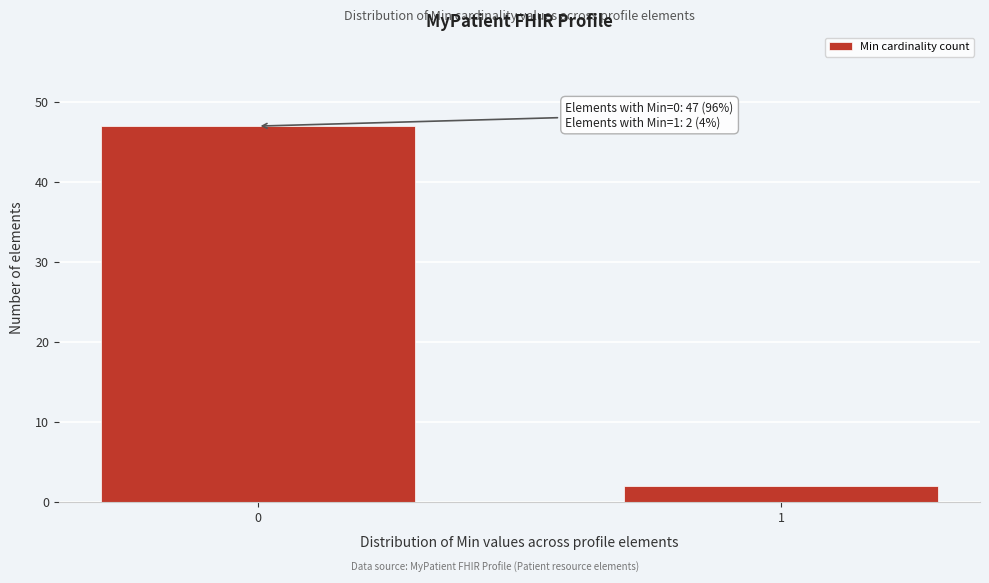

Reading right to left, what are all the values shown in this chart?

2	47